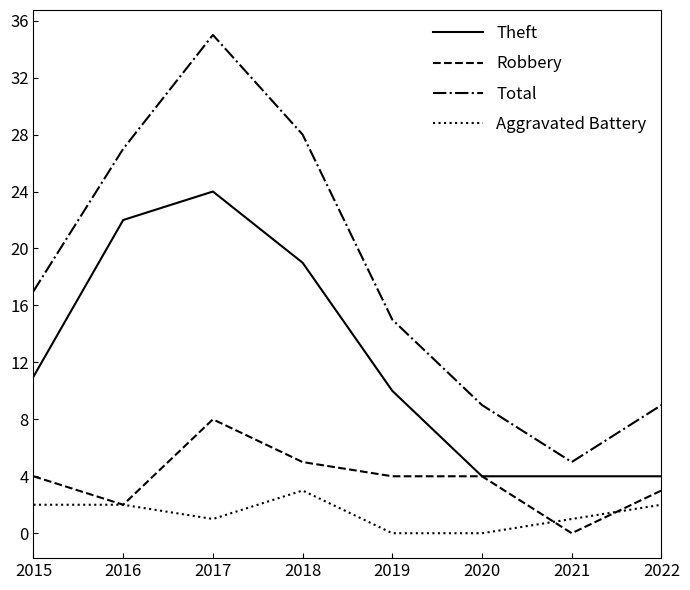

How many series are shown in this chart?

4